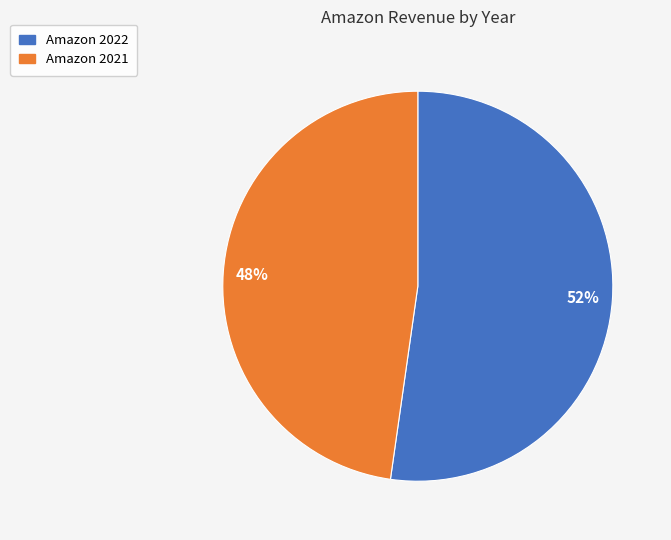

What is the ratio of the value at Amazon 2022 to the value at Amazon 2021?

1.1